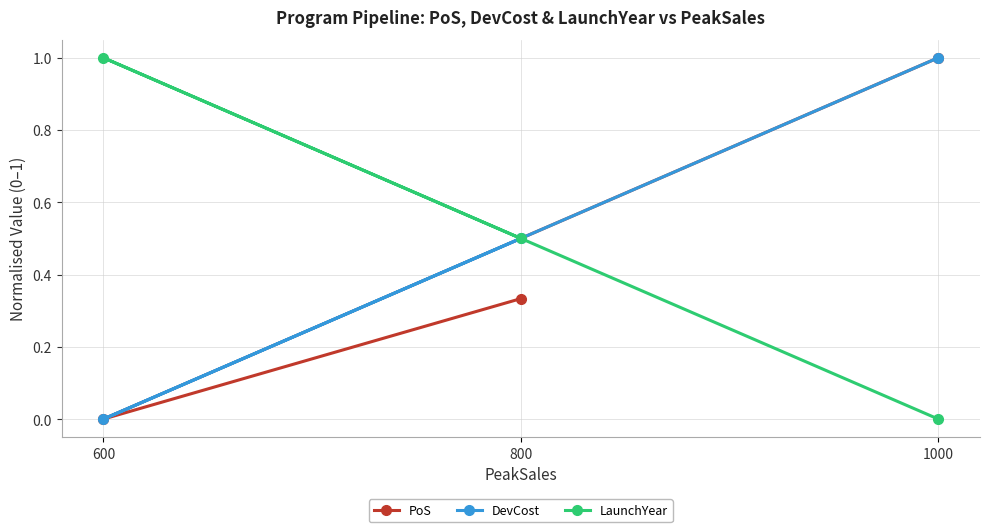

How many positive values does the LaunchYear series have?

2